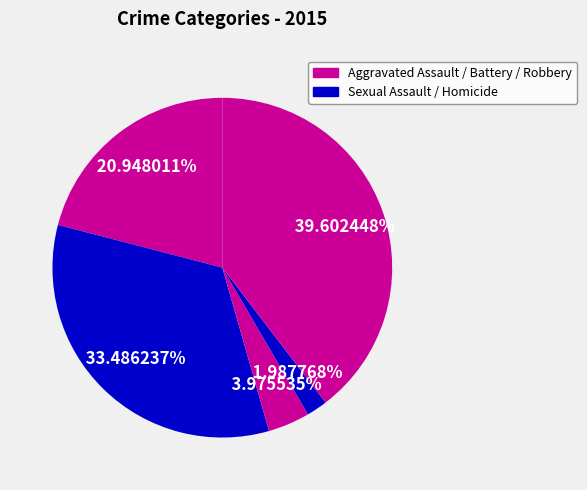

To the nearest percent, what is the average slice percentage?

20%